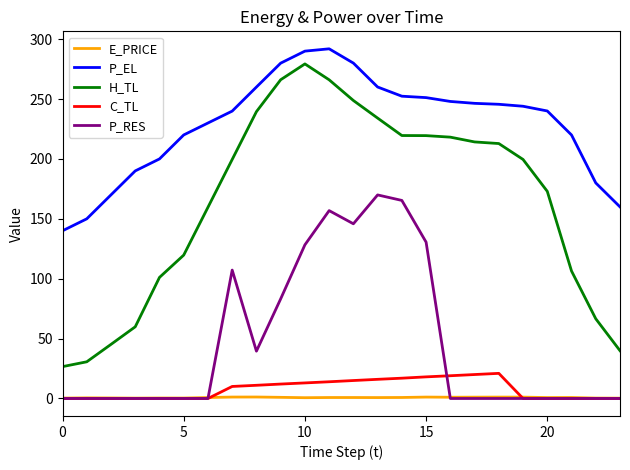

True or false: E_PRICE and P_EL cross at least once.

False